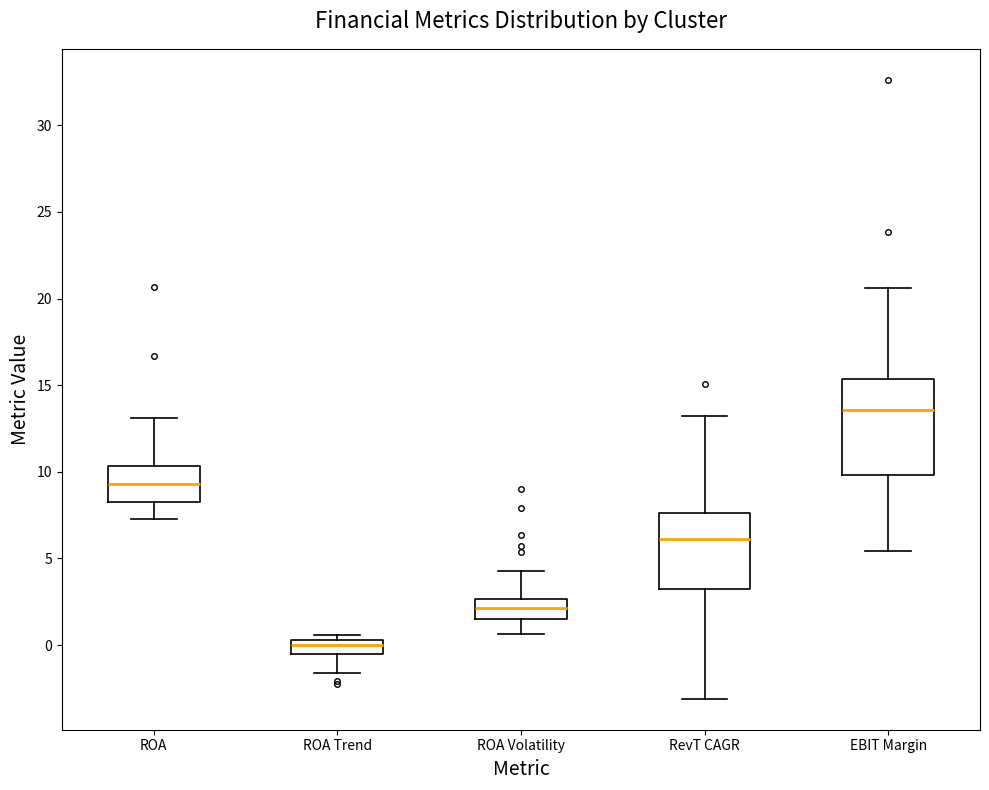

Reading left to right, transcribe this box plot: for each box, give where its median line is, the range the box spans, and where its two whiskers end, as read against the y-axis. The values are not printed on the chart, so give them approximately, as read against the axis.

ROA: median 9.5, box 8.5 to 10.5, whiskers 7.5 to 13.0
ROA Trend: median 0.0, box -0.5 to 0.5, whiskers -1.5 to 0.5 (just above the box's upper edge)
ROA Volatility: median 2.0, box 1.5 to 2.5, whiskers 0.5 to 4.5
RevT CAGR: median 6.0, box 3.0 to 7.5, whiskers -3.0 to 13.0
EBIT Margin: median 13.5, box 10.0 to 15.5, whiskers 5.5 to 20.5